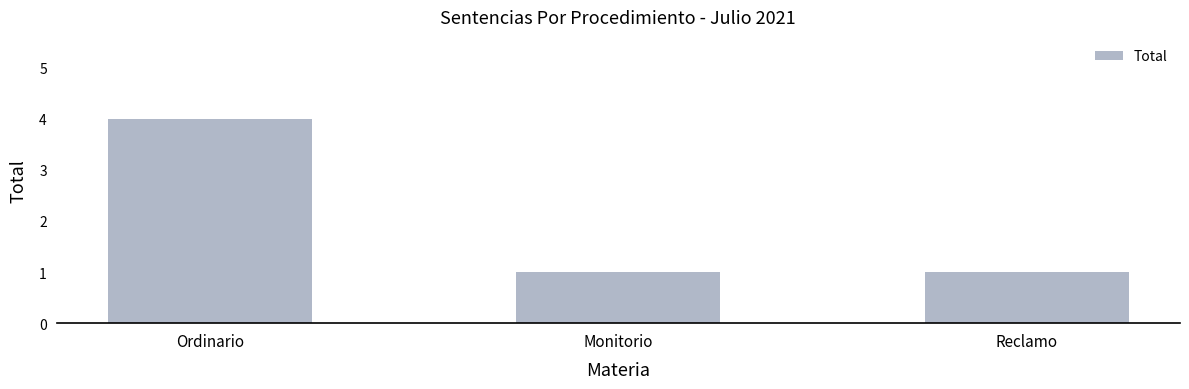

What value does the data have at Reclamo?

1